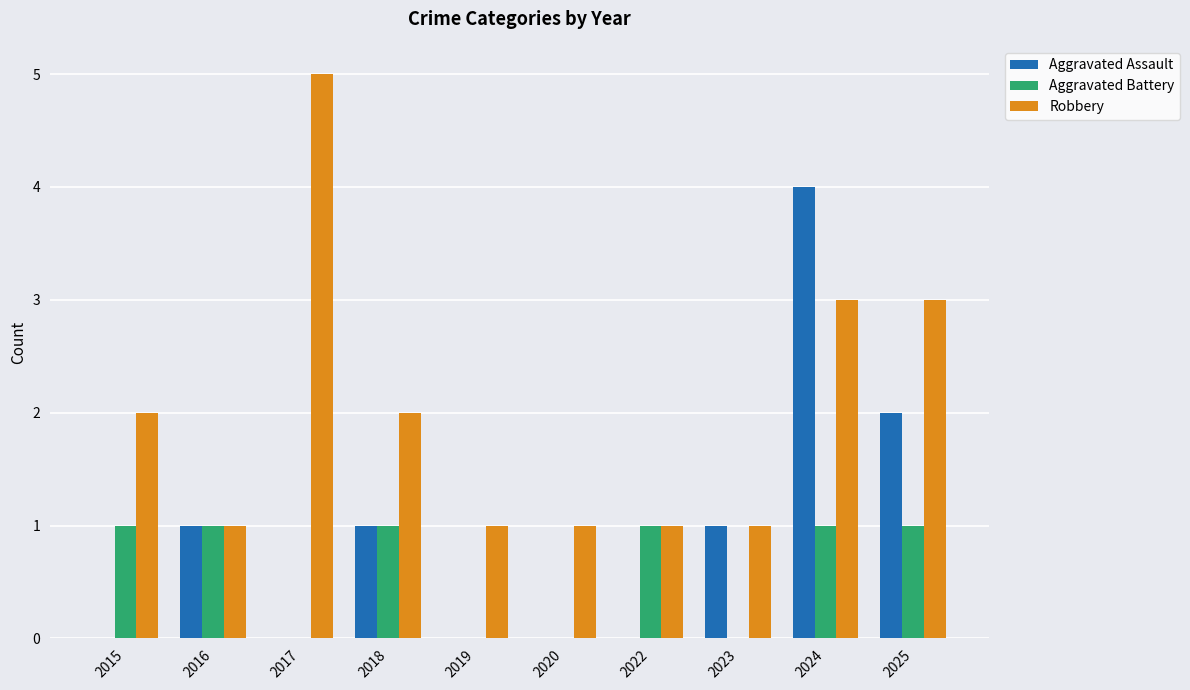

How many series are shown in this chart?

3